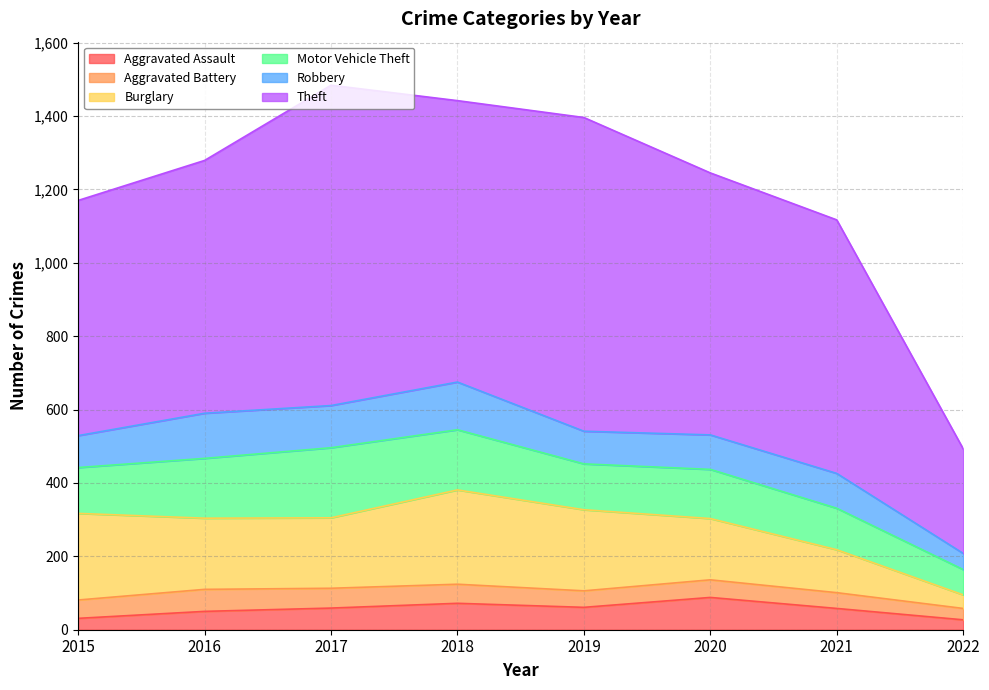

Reading right to left, what are all the values shown in this chart?

Aggravated Assault: 27	58	88	61	72	59	50	31
Aggravated Battery: 31	43	48	45	52	54	60	50
Burglary: 37	117	167	221	257	192	194	236
Motor Vehicle Theft: 69	113	134	125	164	191	163	125
Robbery: 44	95	94	89	130	115	123	87
Theft: 285	691	714	855	767	873	689	641